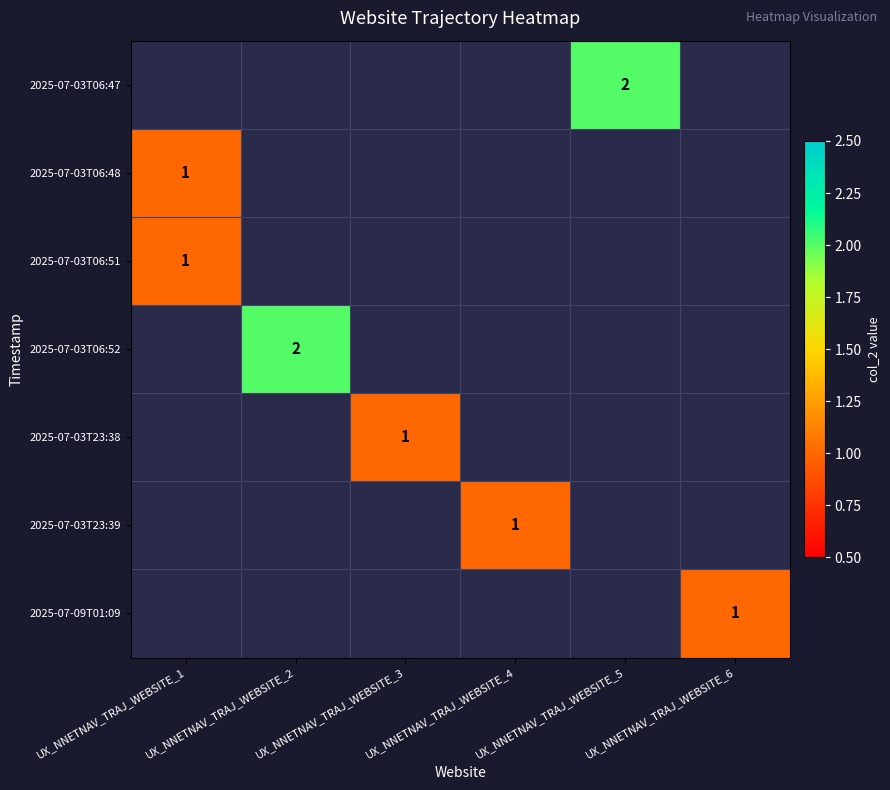

The value of 2025-07-03T06:52 at UX_NNETNAV_TRAJ_WEBSITE_2 is 1. True or false?

False